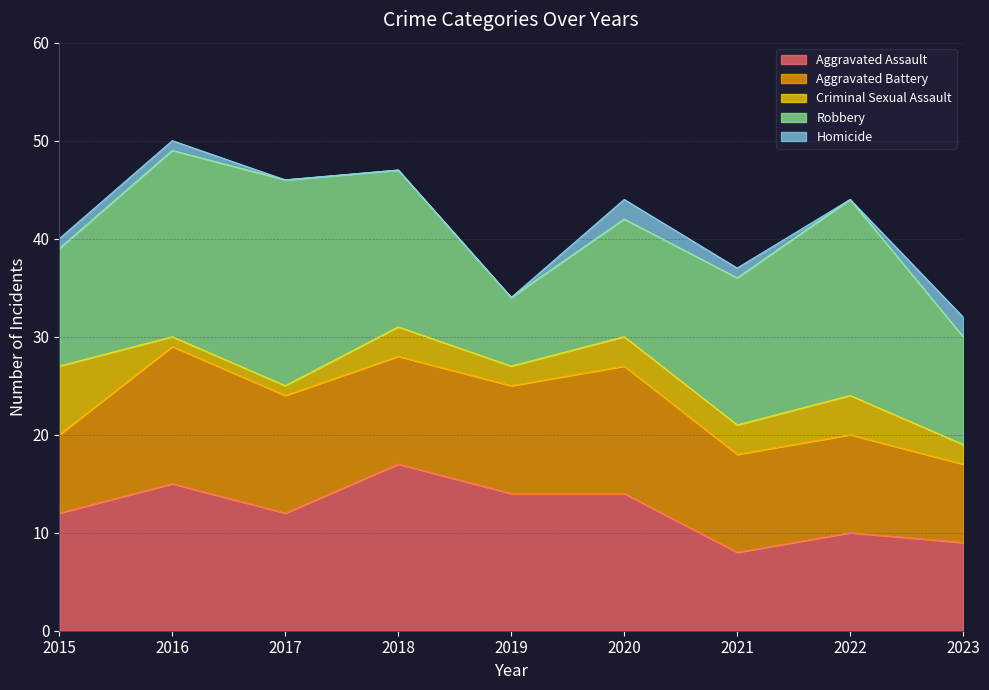

What is the value of the Aggravated Assault point at the 4th from the left?

17